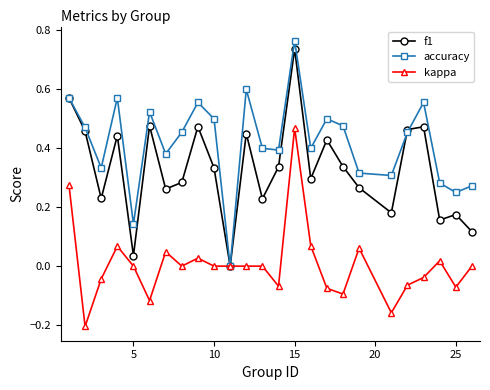

How many interior local valleys does the accuracy series have?

8